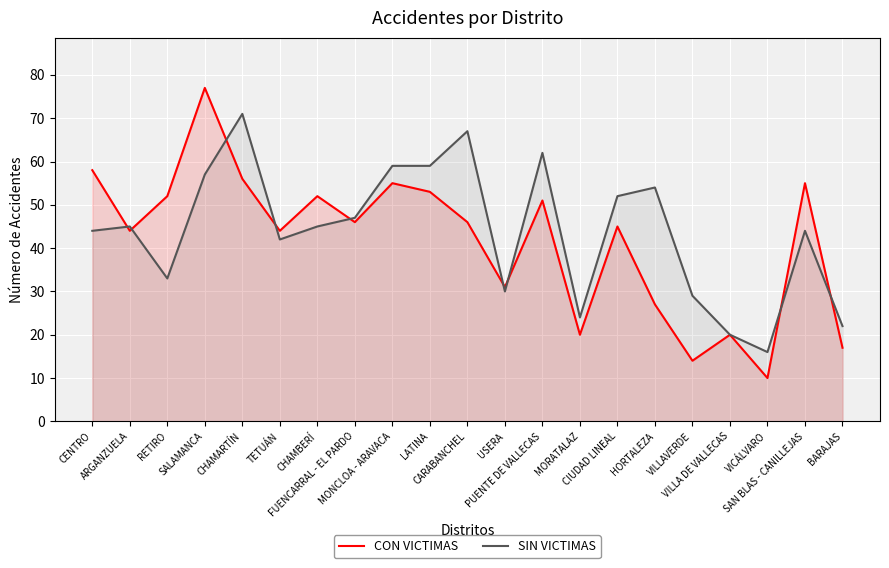

Where is the first local minimum for CON VICTIMAS?

ARGANZUELA